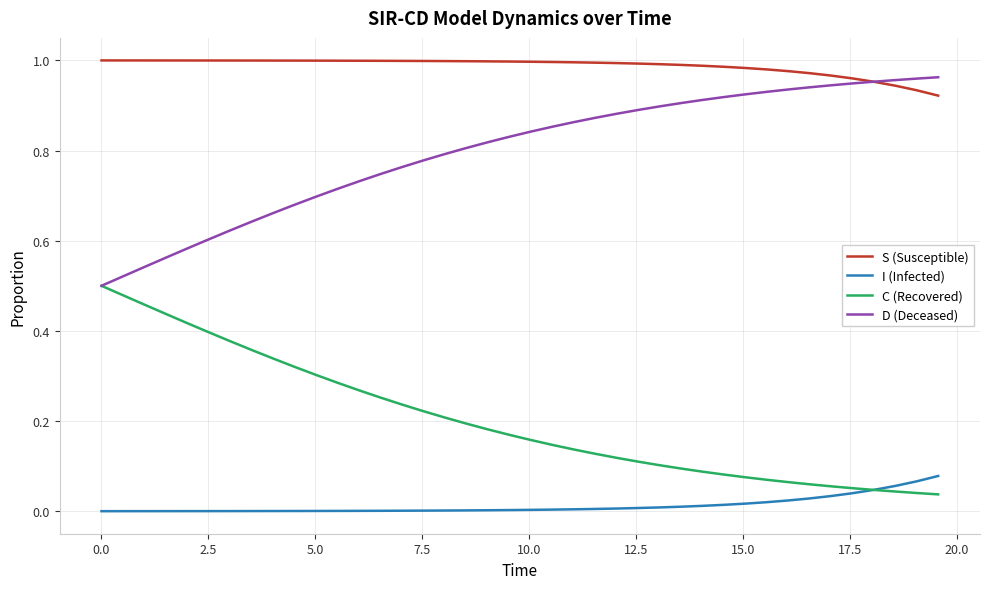

Which series has the largest total across all categories?

S (Susceptible)